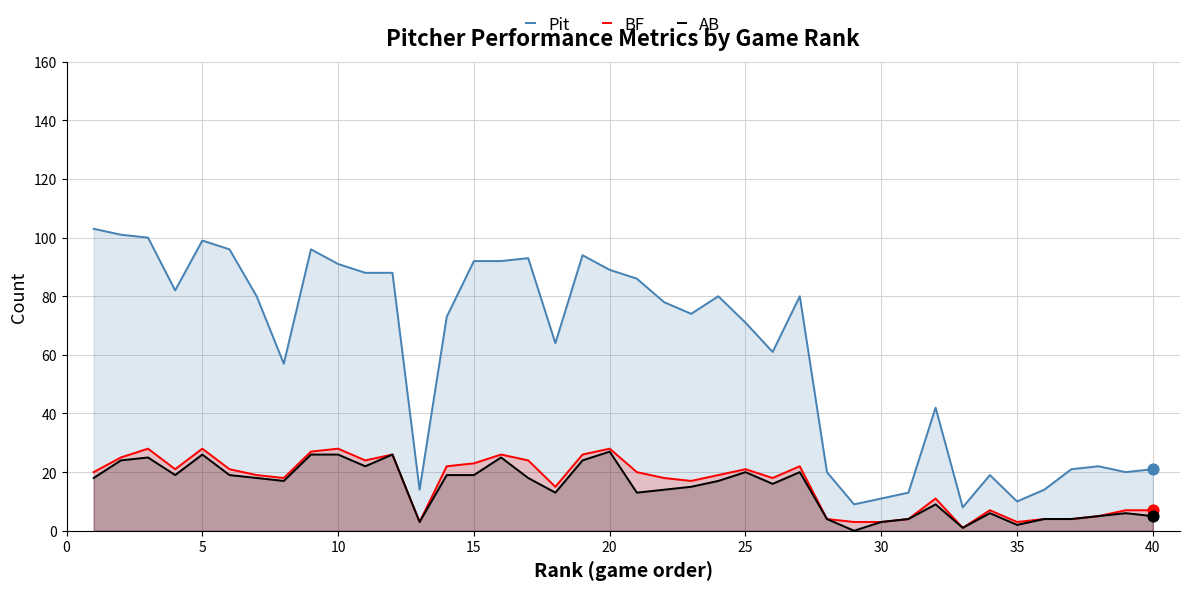

Which series has the largest total across all categories?

Pit